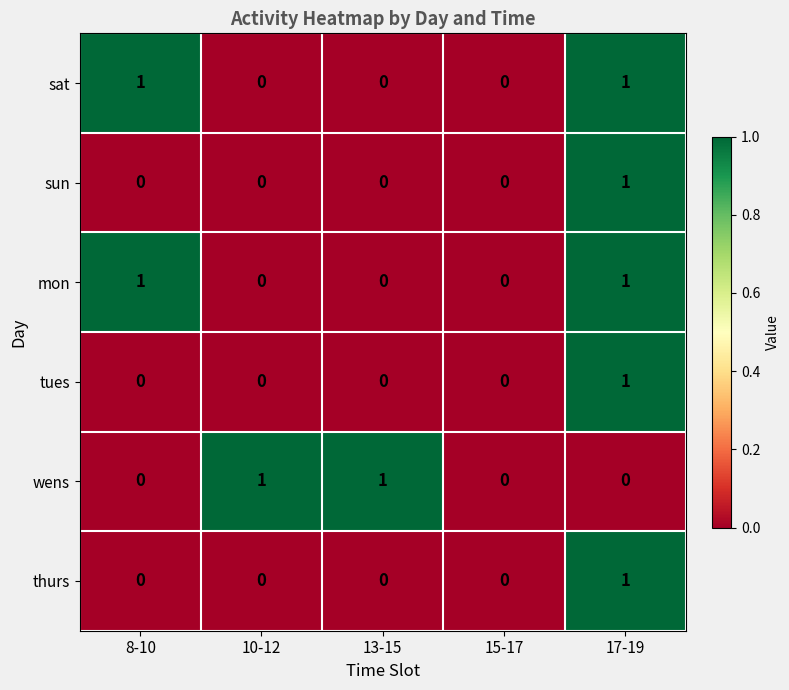

Which series changed the most between 10-12 and 15-17?

wens